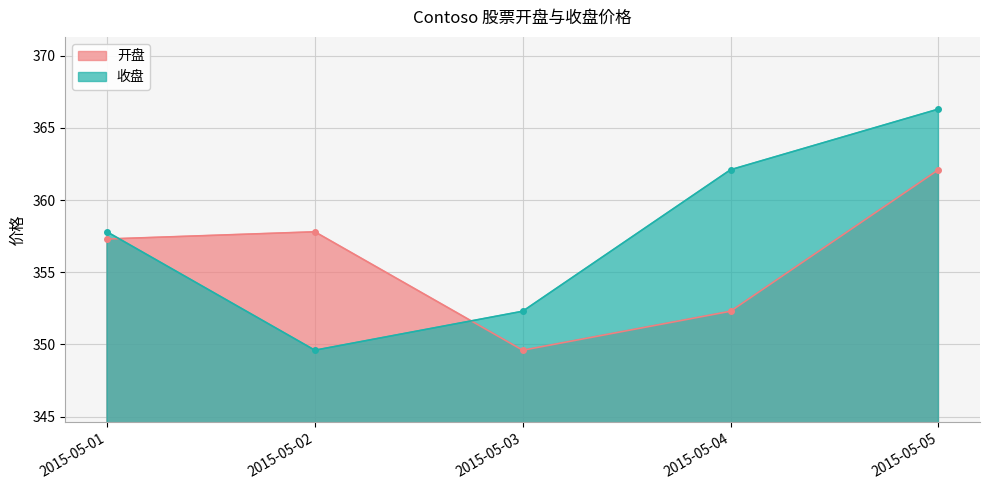

Which series has the largest total across all categories?

收盘